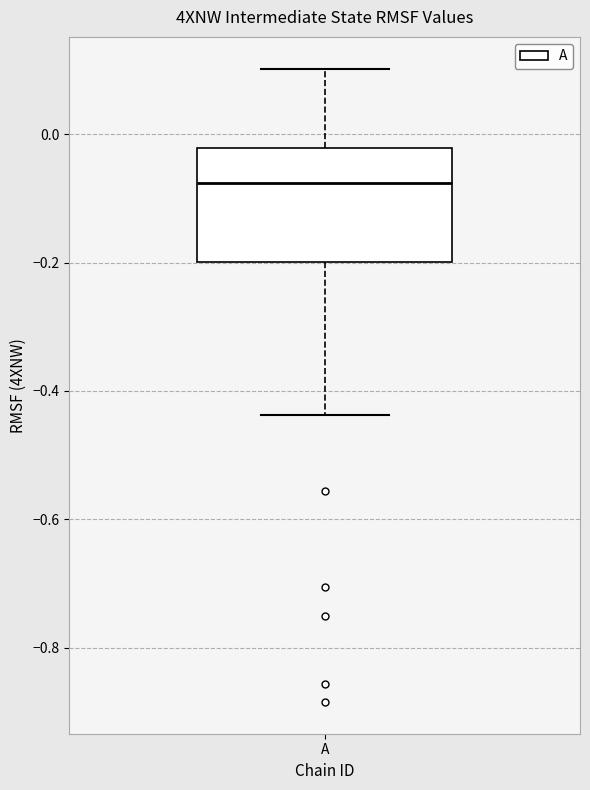

Where does the median line of the box for A sit on the y-axis? The values are not printed on the chart, so give them approximately, as read against the axis.

-0.08